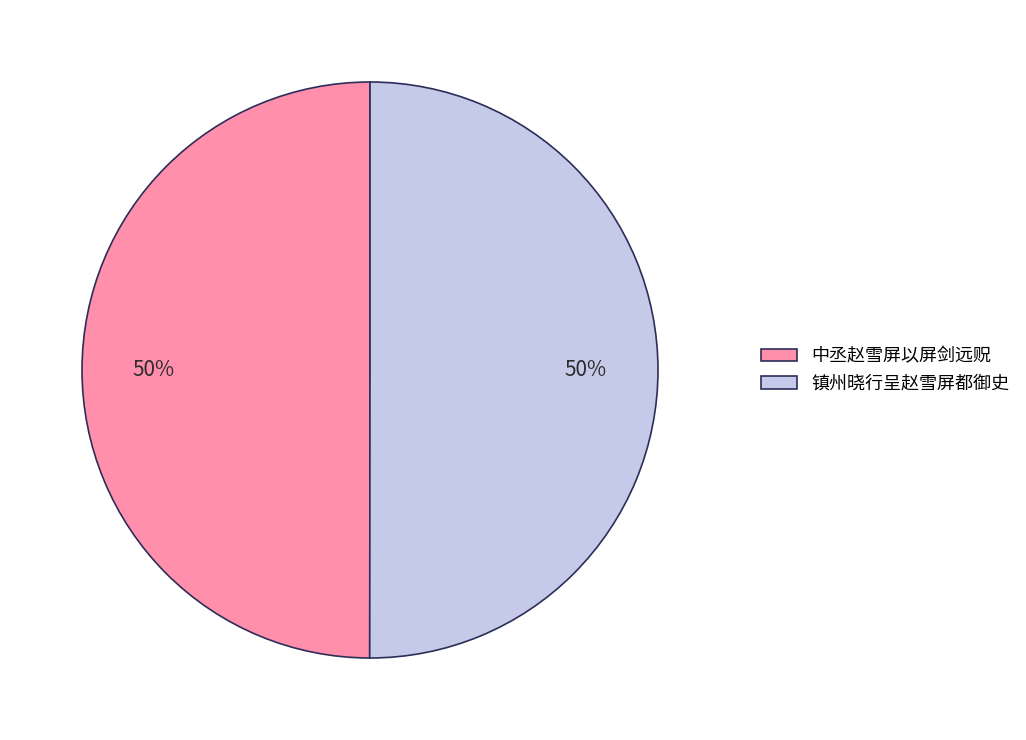

To the nearest percent, what percentage of the pie is 中丞赵雪屏以屏剑远贶?

50%